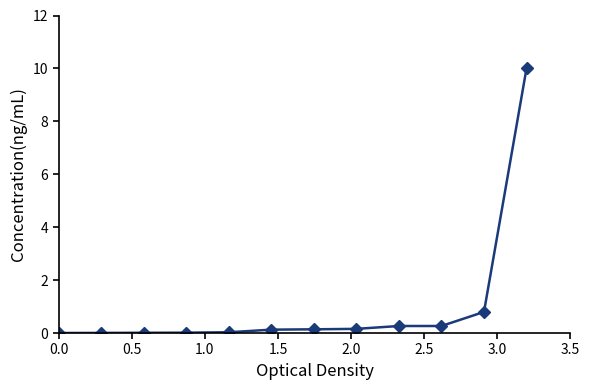

How many lines are shown in the chart?

1